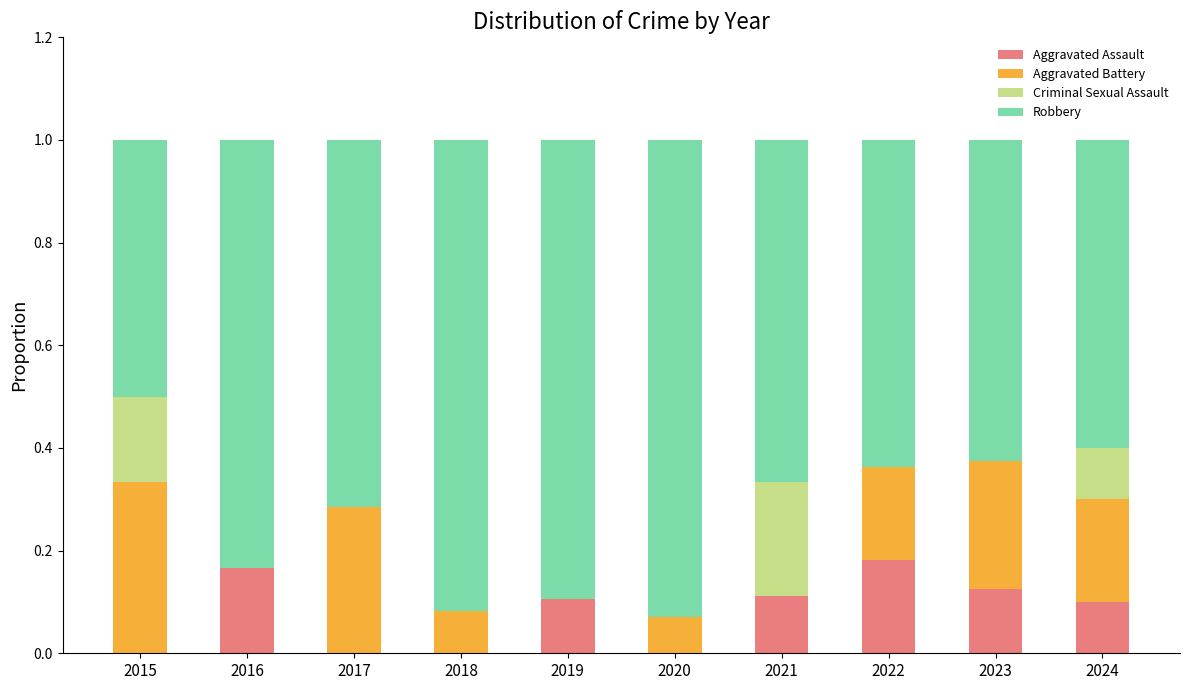

What is the total value across all series at 2015?

1.0